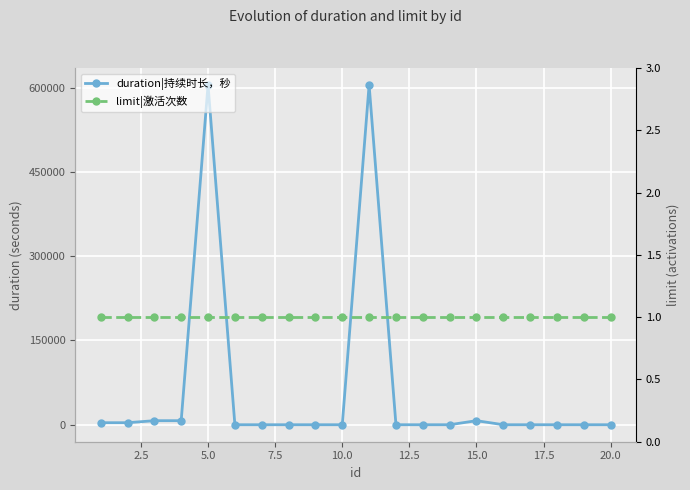

Is this an area chart (filled region under the line)?

No